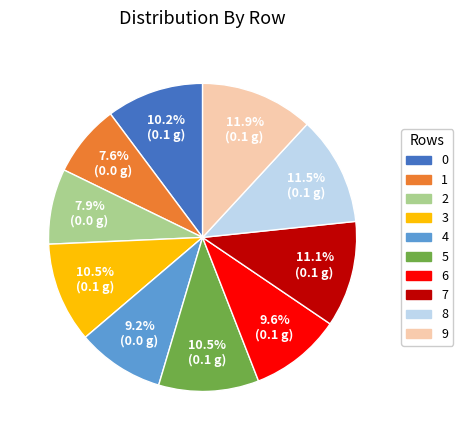

Is there any slice that represents more than half of the pie?

No